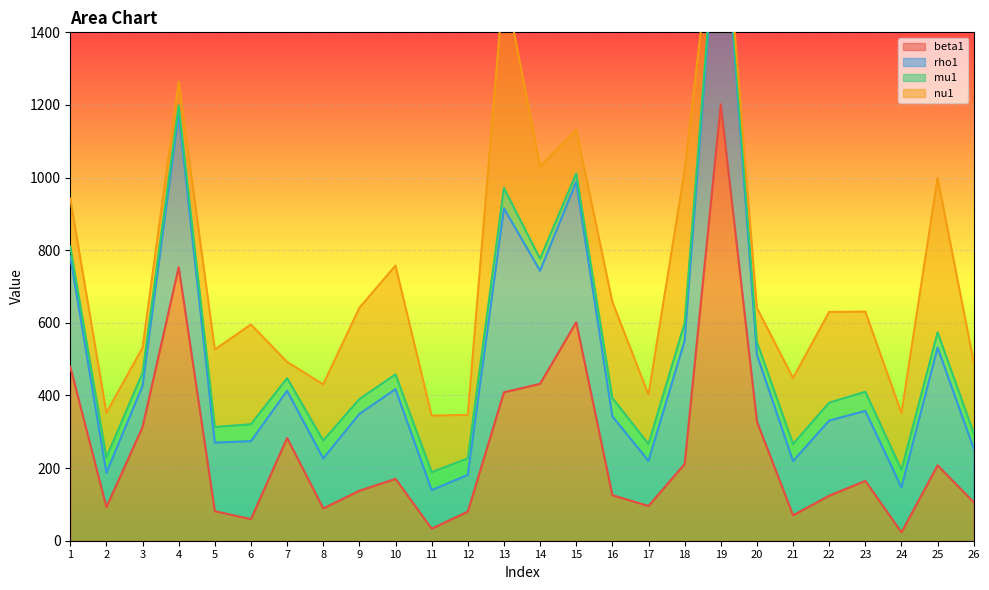

Where is the first local maximum for beta1?

4